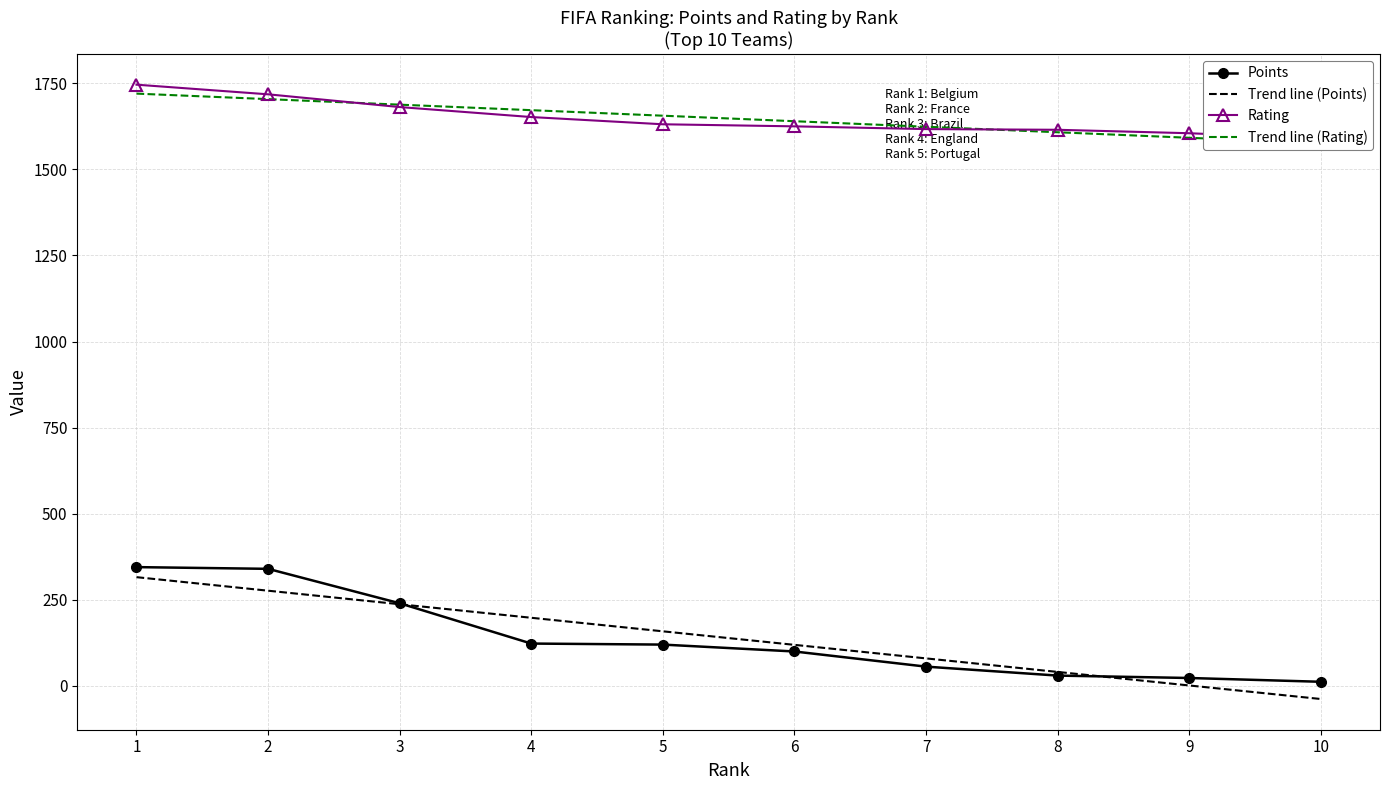

What are all the series names shown in the legend?

Points, Trend line (Points), Rating, Trend line (Rating)